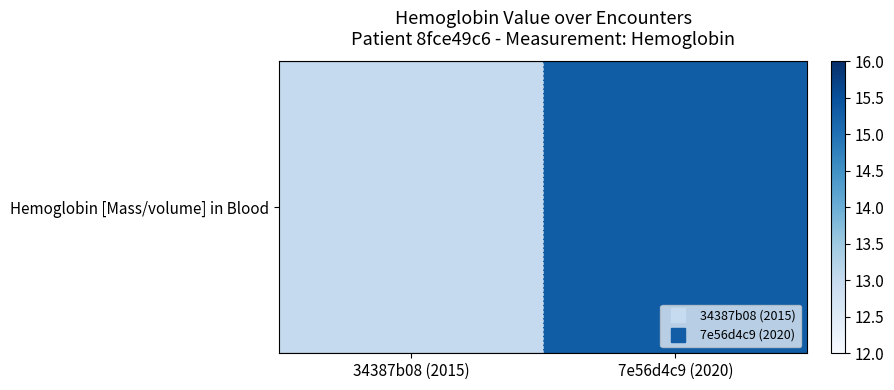

Which label corresponds to the smallest value in the chart?

34387b08 (2015)